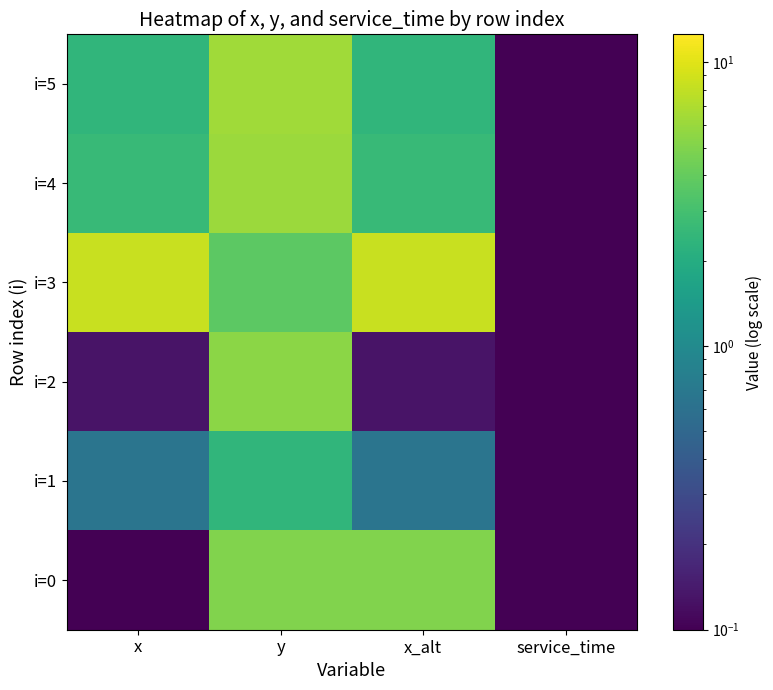

How many data points does each series have?

4